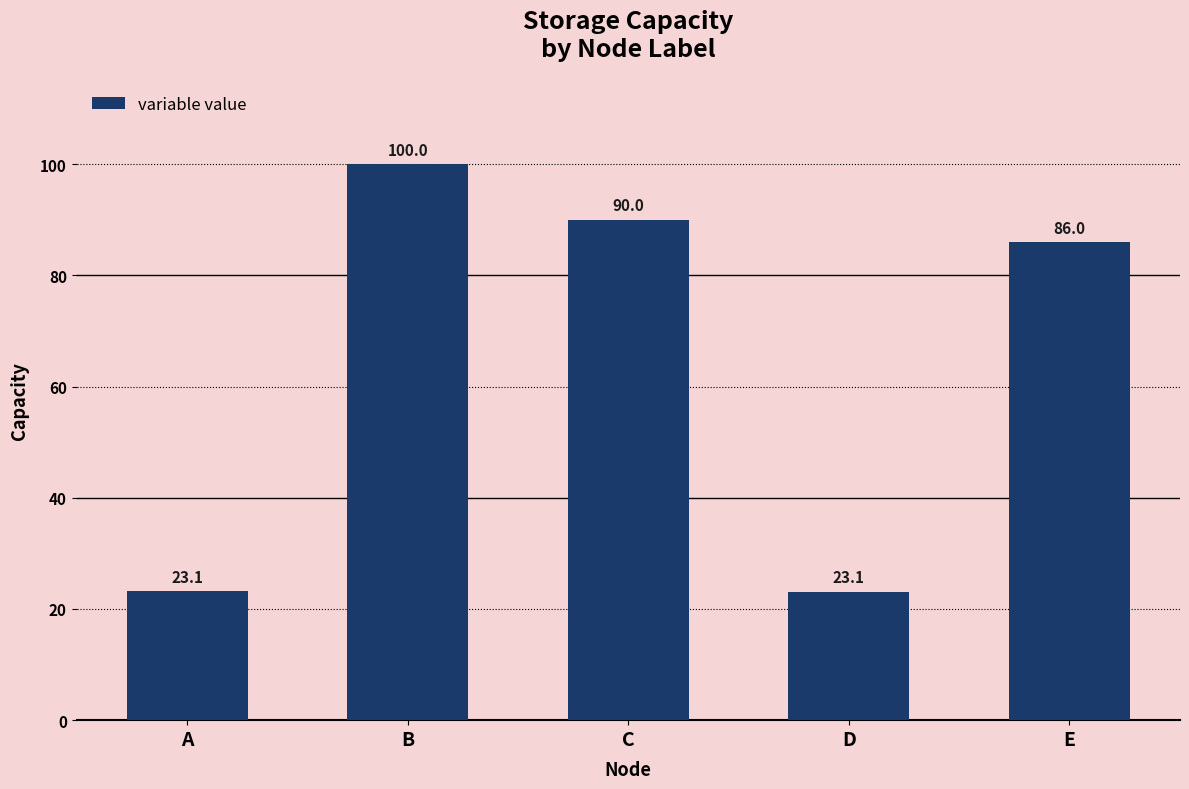

Reading right to left, transcribe all the data shown in this chart.

86.0	23.1	90.0	100.0	23.1